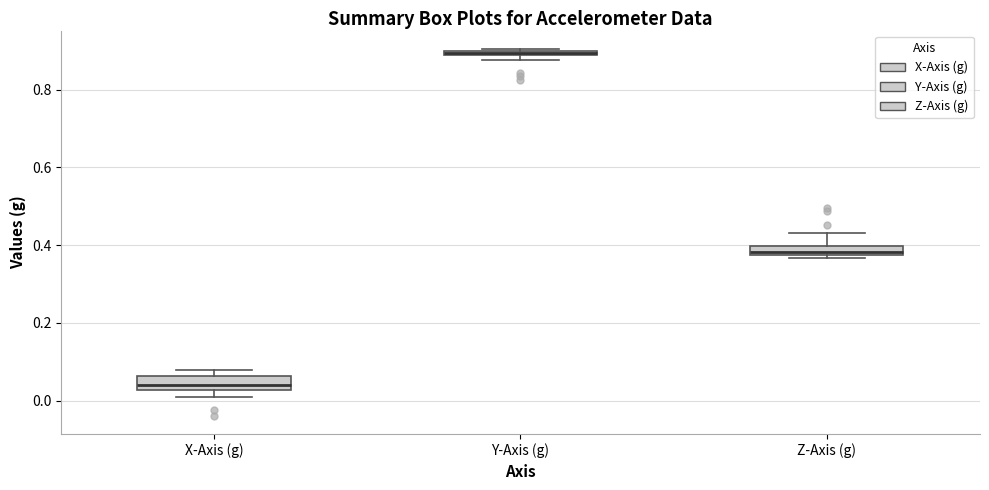

Which box has the lowest median line?

X-Axis (g)